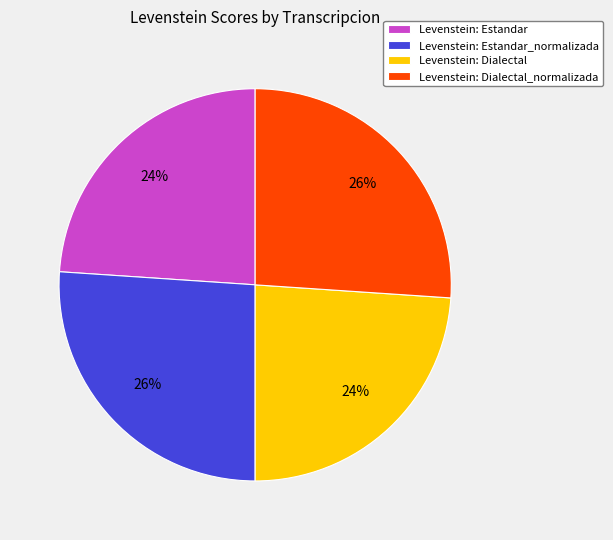

Do Levenstein: Estandar_normalizada and Levenstein: Dialectal_normalizada together represent more than half of the pie?

Yes